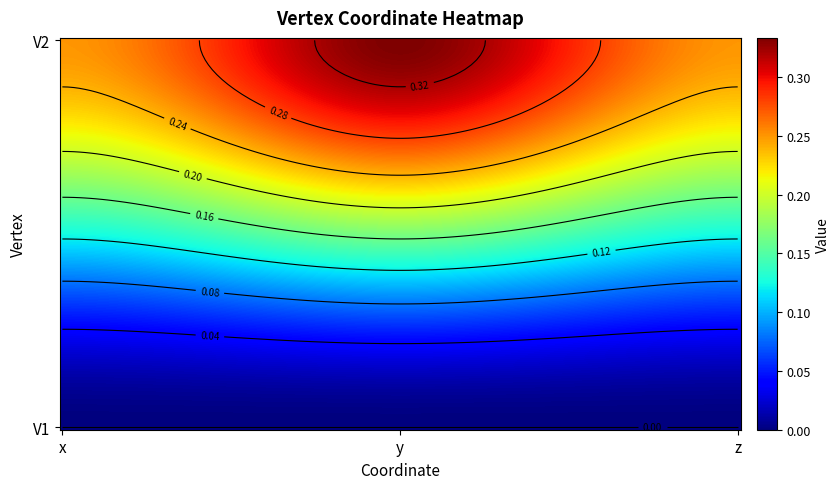

At which label is V2 closest to 0?

x